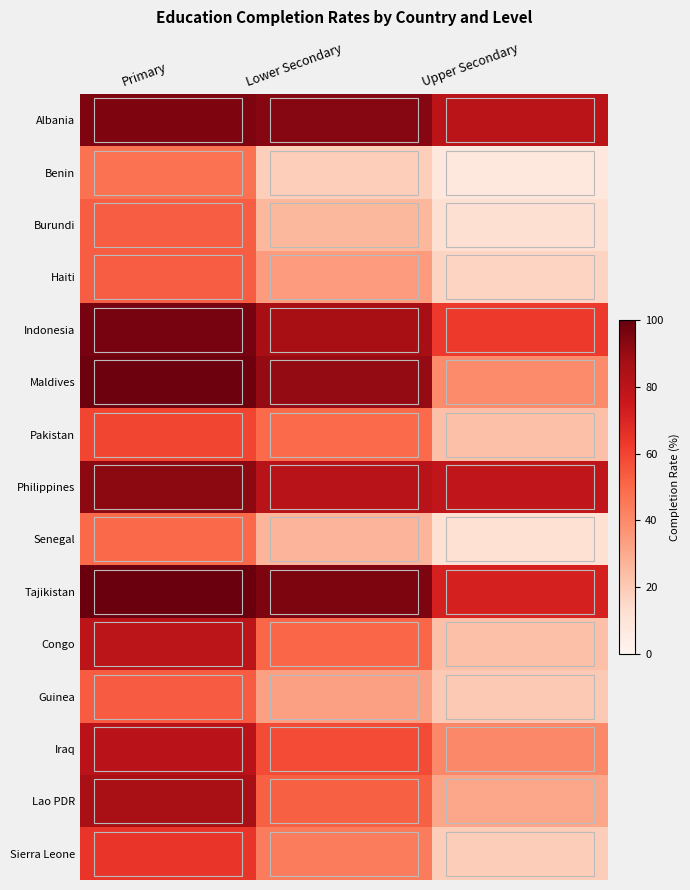

List the series in order of their peak value, lowest first.

Benin, Senegal, Haiti, Burundi, Guinea, Pakistan, Sierra Leone, Congo, Iraq, Lao PDR, Philippines, Albania, Indonesia, Maldives, Tajikistan